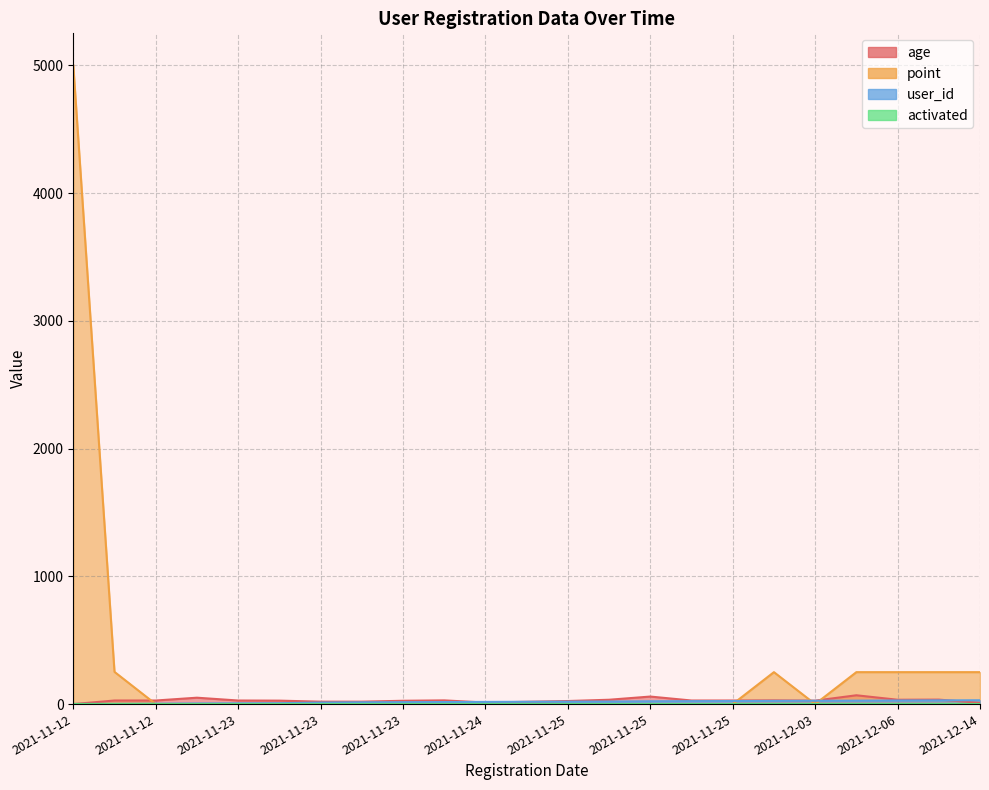

Is it true that age equals 35 at 2021-12-06?

True